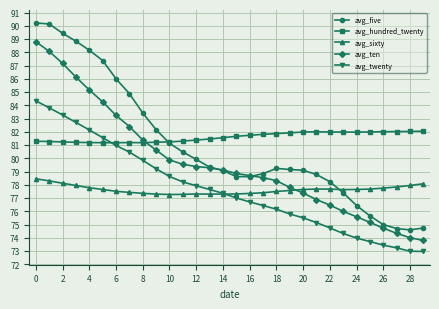

What is the minimum value for avg_sixty?

77.3